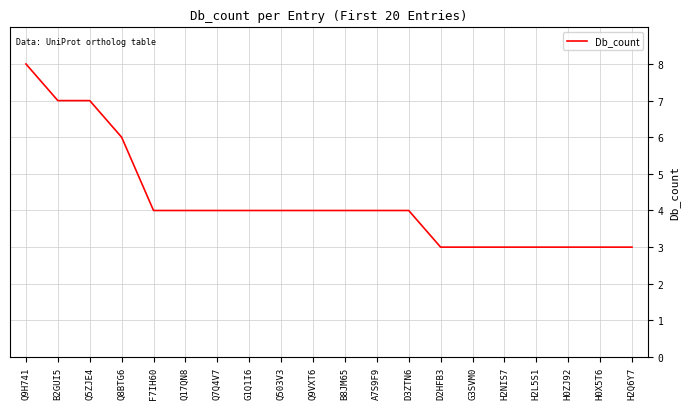

What position from the left is H2L5S1?

17